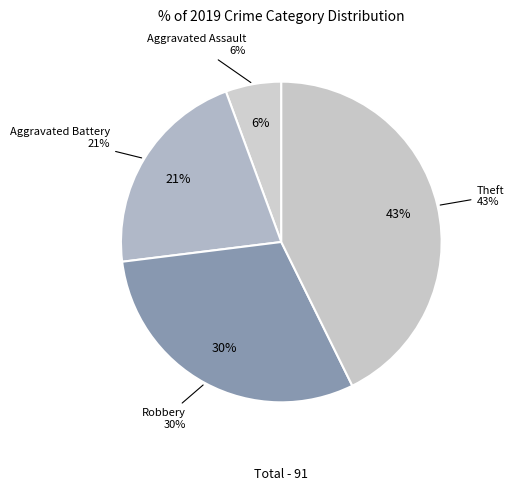

Does Aggravated Battery account for over 50% of the chart?

No